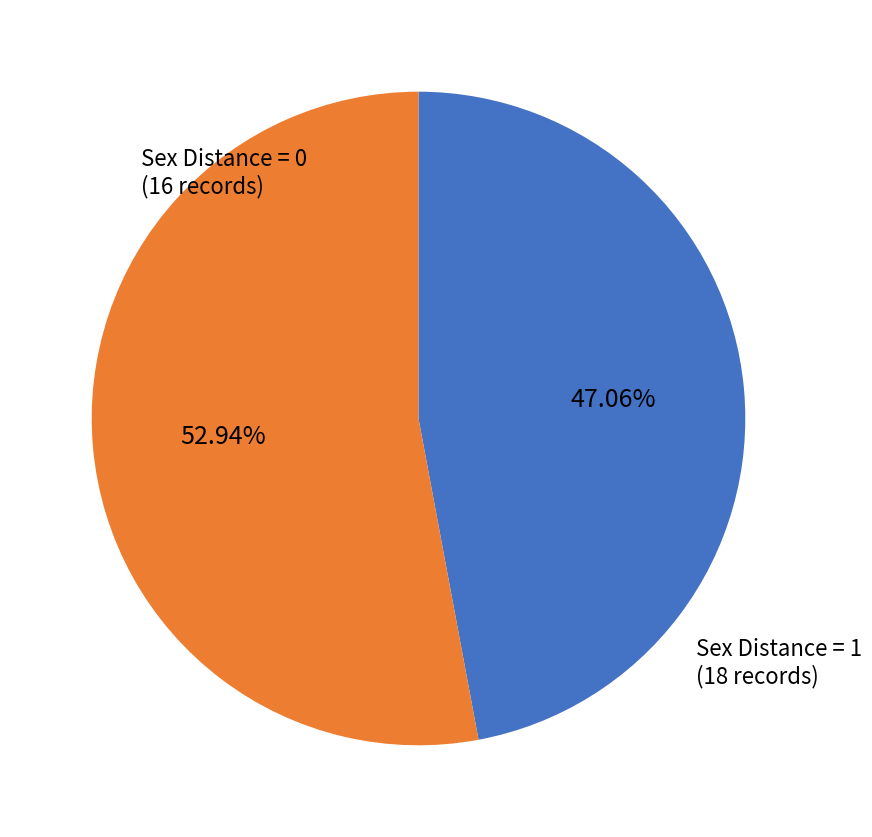

Is there any slice that represents more than half of the pie?

Yes